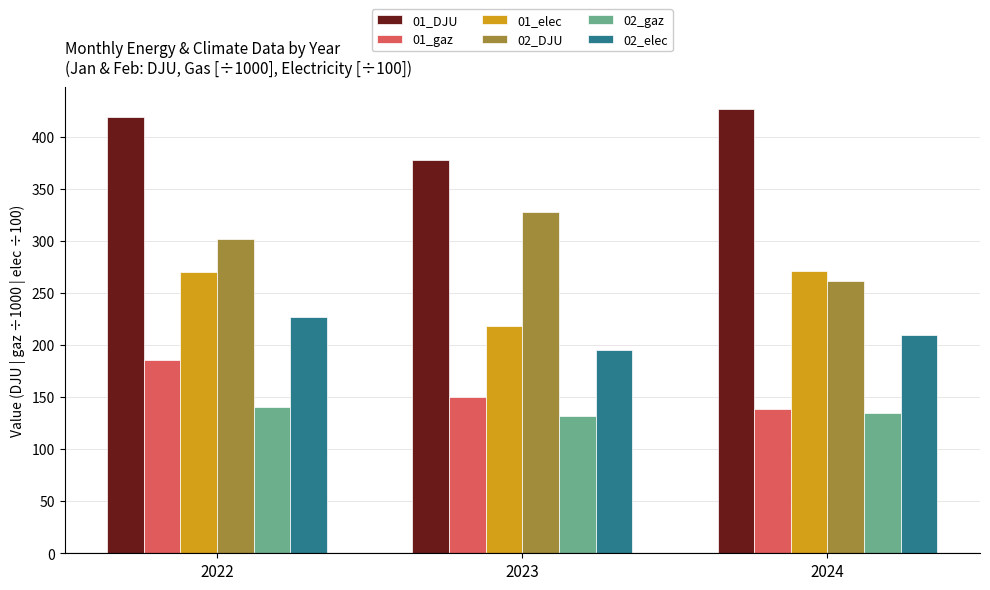

At which category is the sum across all series the highest?

2022